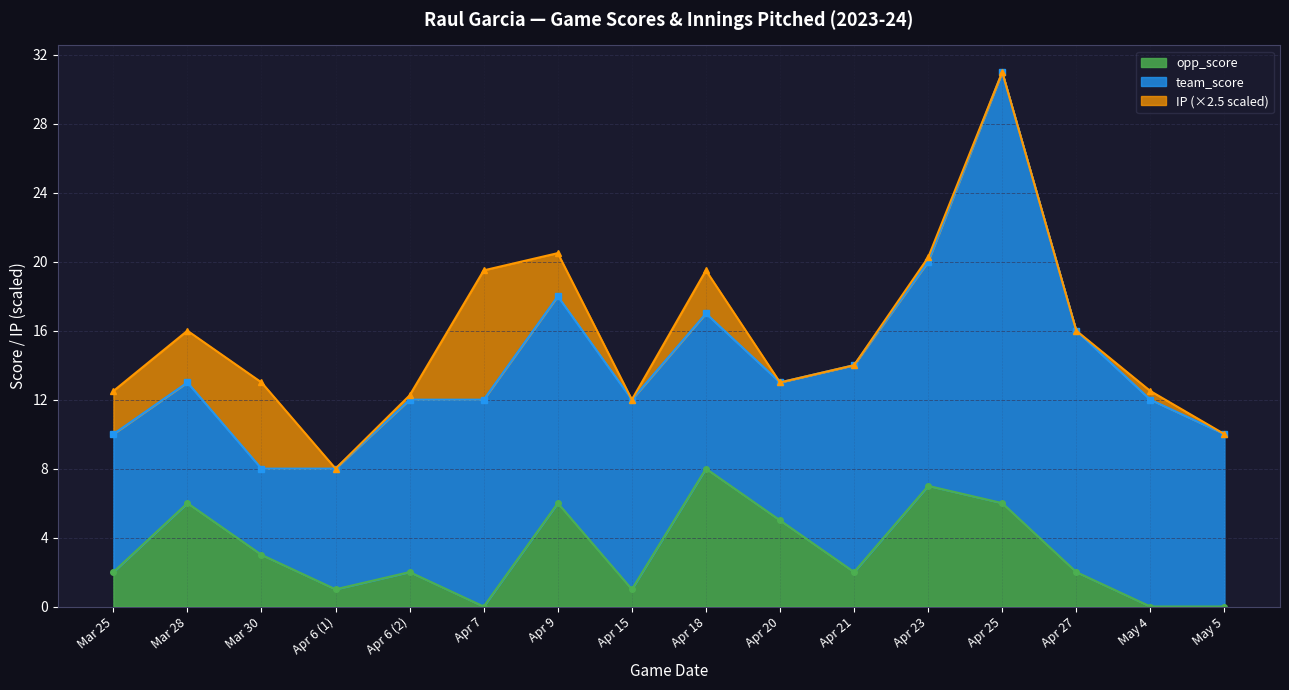

Which series has the widest spread of values?

team_score